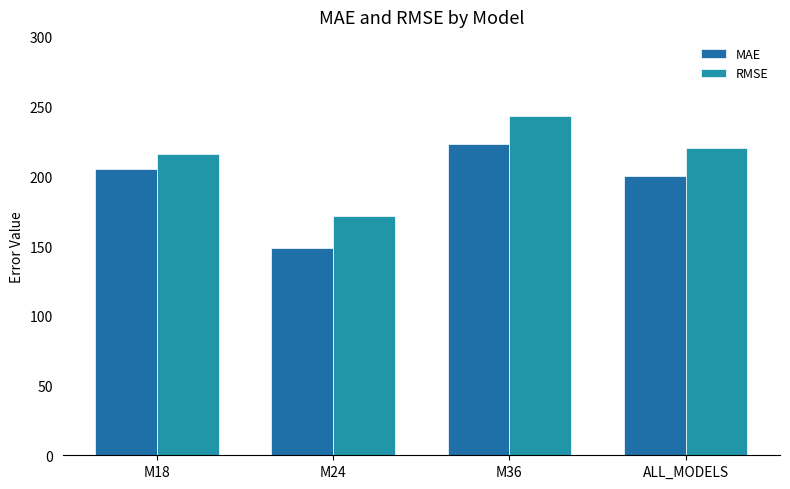

The value of RMSE at M24 is 263.4. True or false?

False